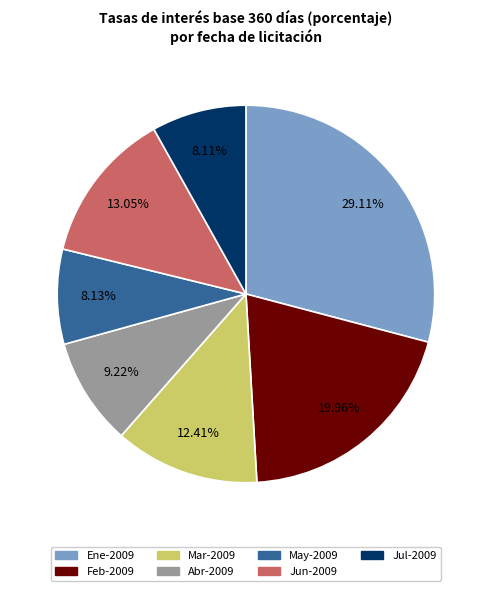

Count the number of slices in the pie.

7